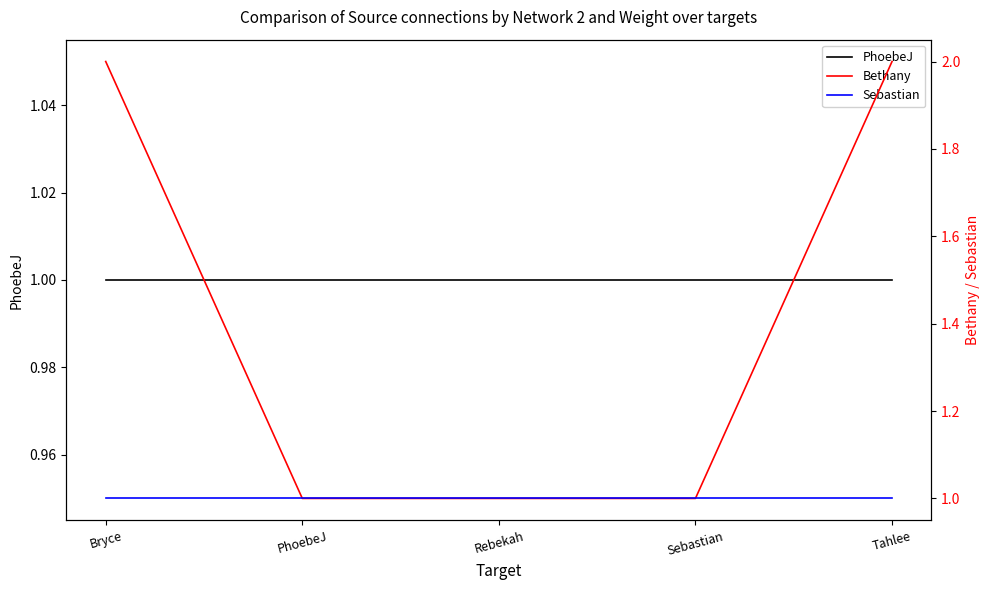

Reading left to right, extract all data points from this chart.

PhoebeJ: 1	1	1	1	1
Bethany: 2	1	1	1	2
Sebastian: 1	1	1	1	1